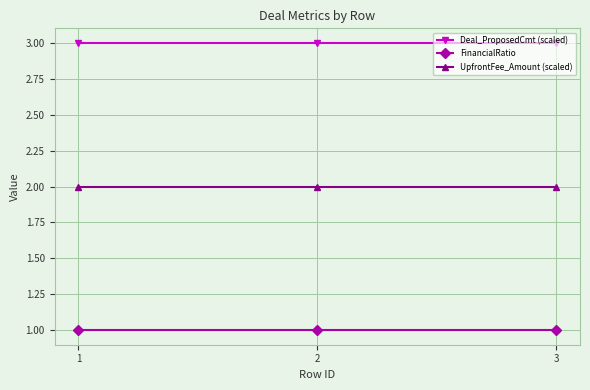

List the series in order of their peak value, lowest first.

FinancialRatio, UpfrontFee_Amount (scaled), Deal_ProposedCmt (scaled)